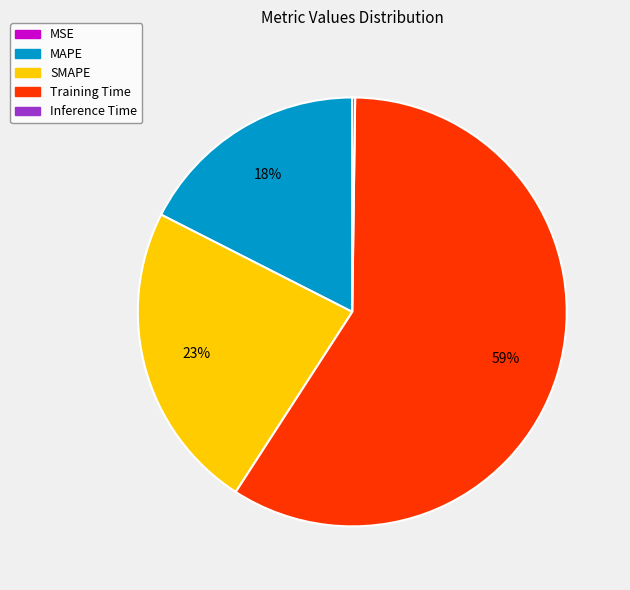

The MAPE slice represents 18% of the pie. True or false?

True